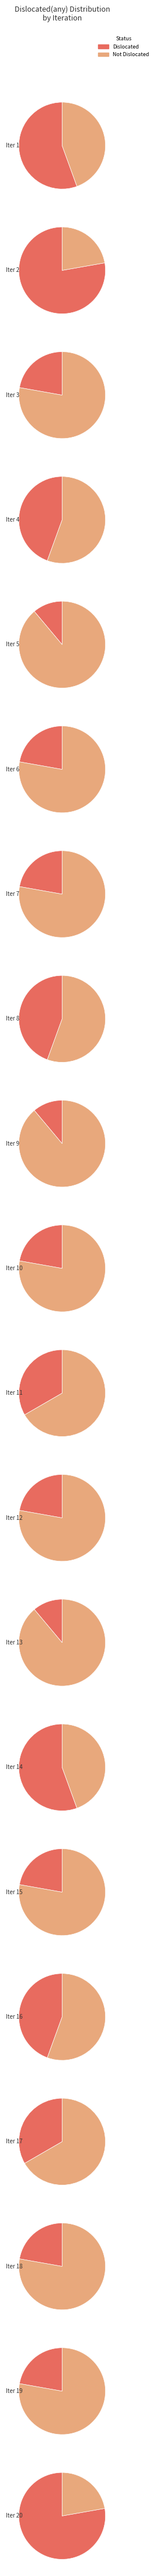

Rank the categories by value from highest to lowest.

2, 20, 1, 14, 4, 8, 16, 11, 17, 3, 6, 7, 10, 12, 15, 18, 19, 5, 9, 13